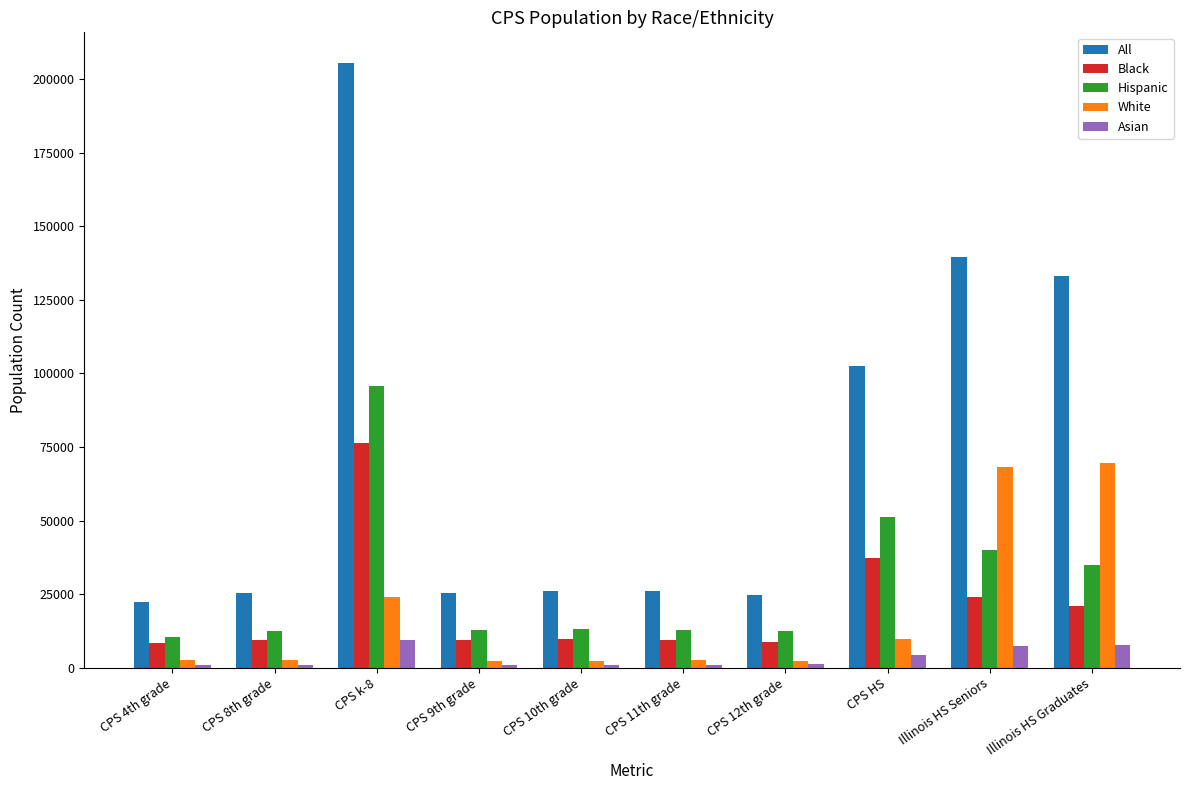

Which series has the largest total across all categories?

All